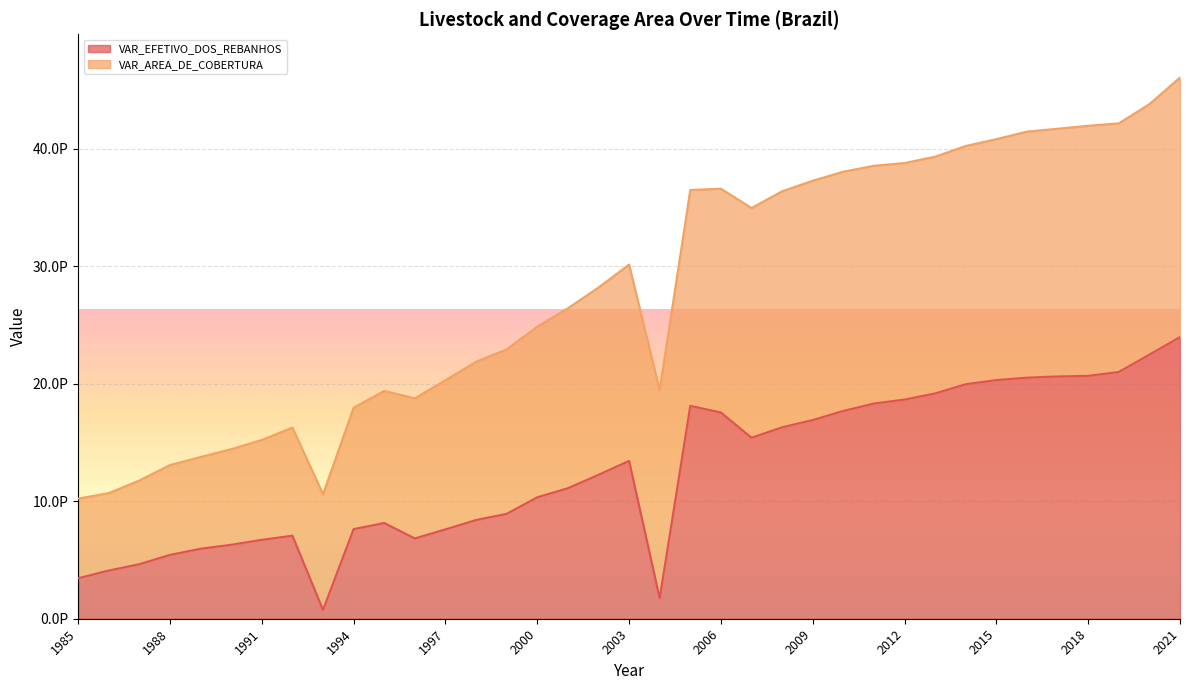

At which category does the chart reach its peak across all series?

2021